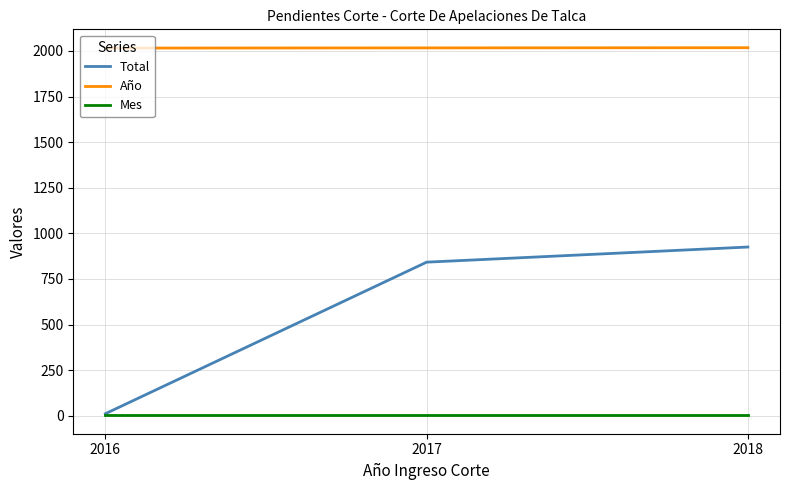

List the series in order of their overall mean, lowest first.

Mes, Total, Año